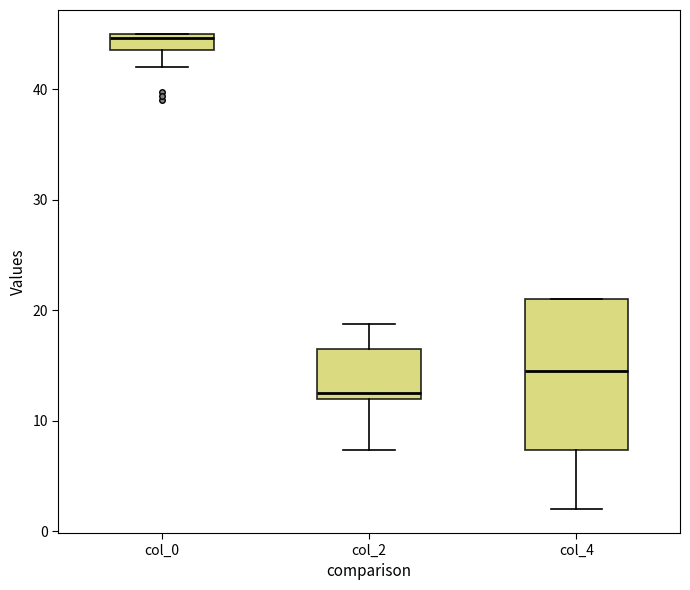

Reading left to right, transcribe this box plot: for each box, give where its median line is, the range the box spans, and where its two whiskers end, as read against the y-axis. The values are not printed on the chart, so give them approximately, as read against the axis.

col_0: median 45 (just below the box's upper edge), box 44 to 45, whiskers 42 to 45
col_2: median 13, box 12 to 17, whiskers 7 to 19
col_4: median 15, box 7 to 21, whiskers 2 to 21